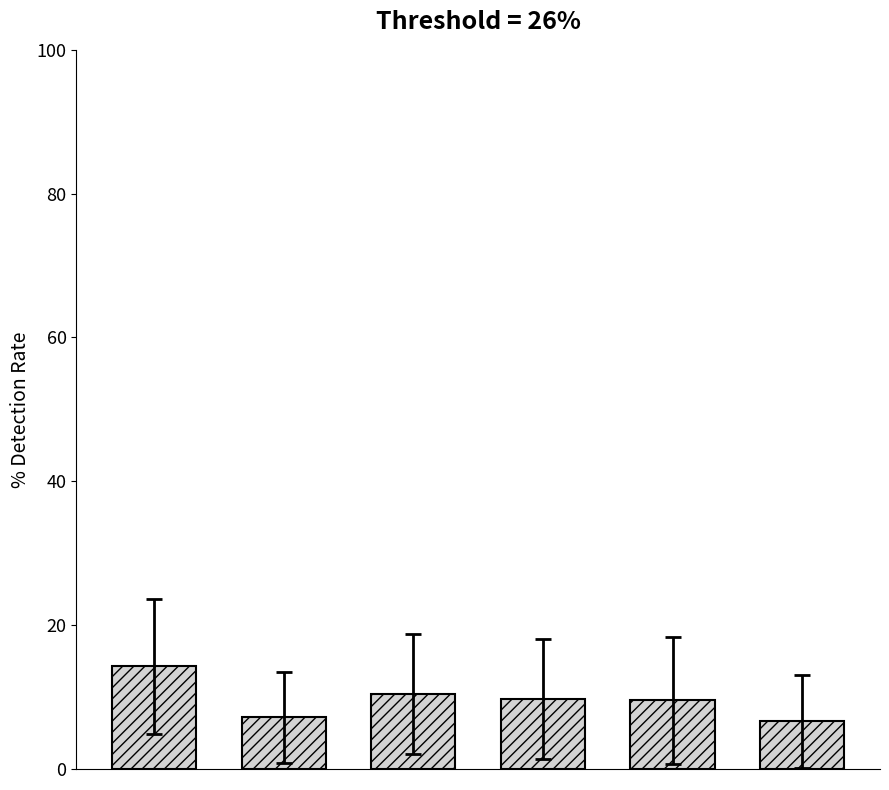

What is the difference between the maximum and minimum values?

7.6